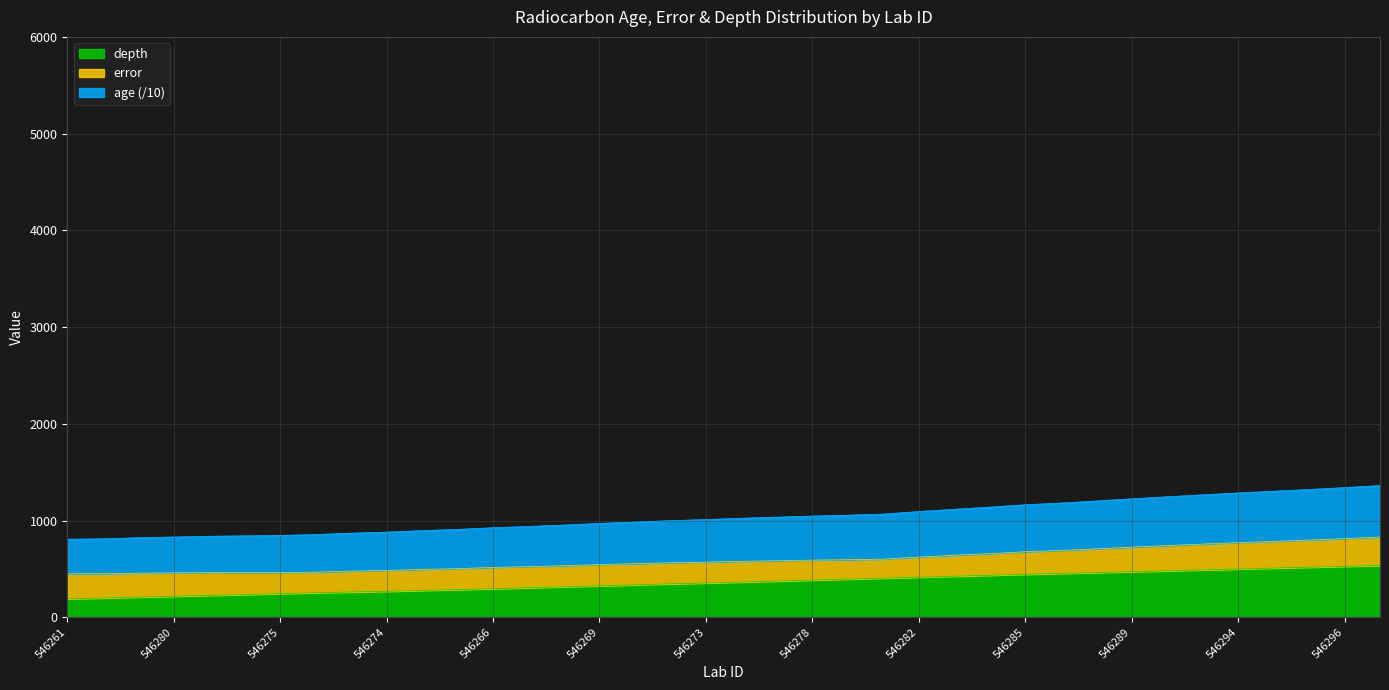

Does the chart display data point markers on the line(s)?

No